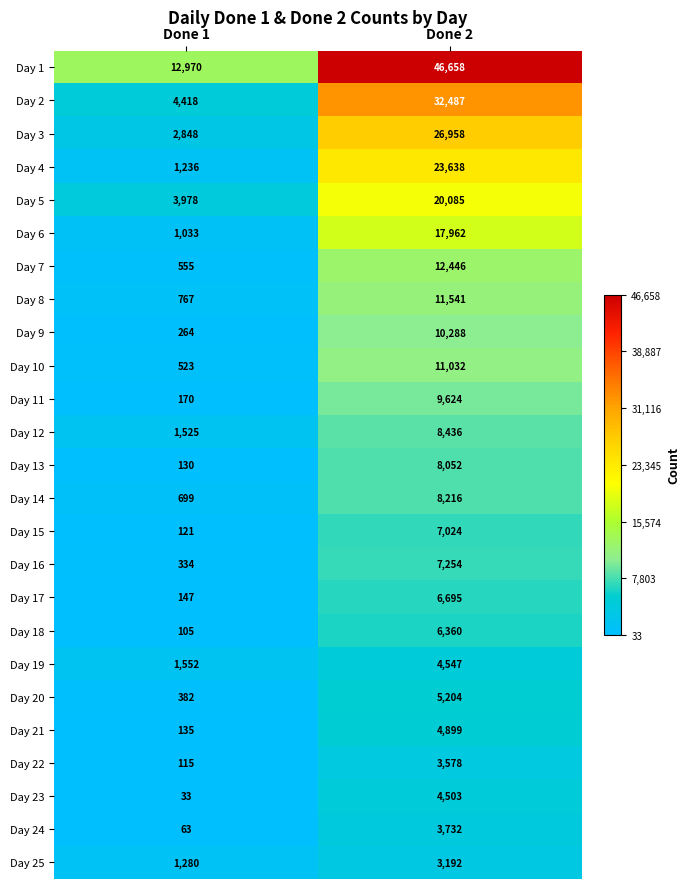

At which label is Day 7 closest to 6500?

Done 1